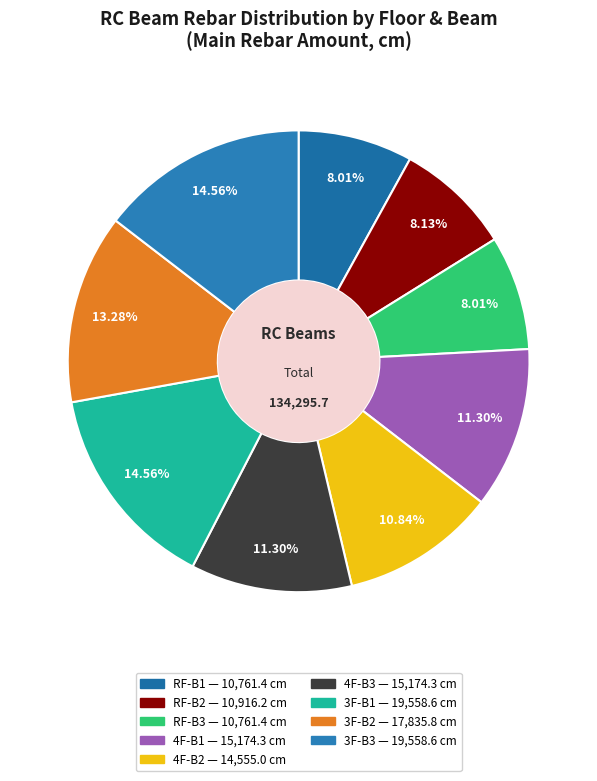

What portion of the pie excludes RF-B3?

92.0%